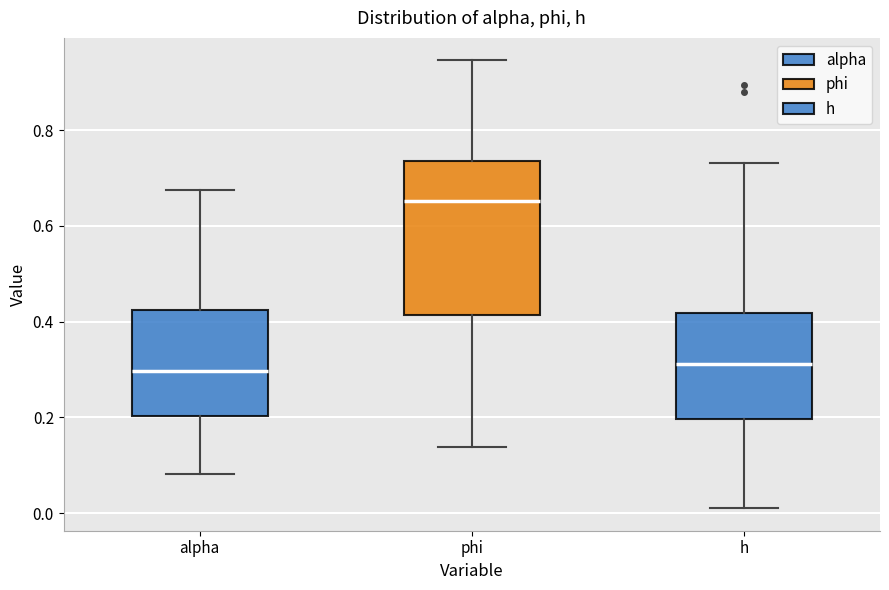

Reading left to right, transcribe this box plot: for each box, give where its median line is, the range the box spans, and where its two whiskers end, as read against the y-axis. The values are not printed on the chart, so give them approximately, as read against the axis.

alpha: median 0.30, box 0.20 to 0.42, whiskers 0.08 to 0.68
phi: median 0.66, box 0.42 to 0.74, whiskers 0.14 to 0.94
h: median 0.32, box 0.20 to 0.42, whiskers 0.02 to 0.74